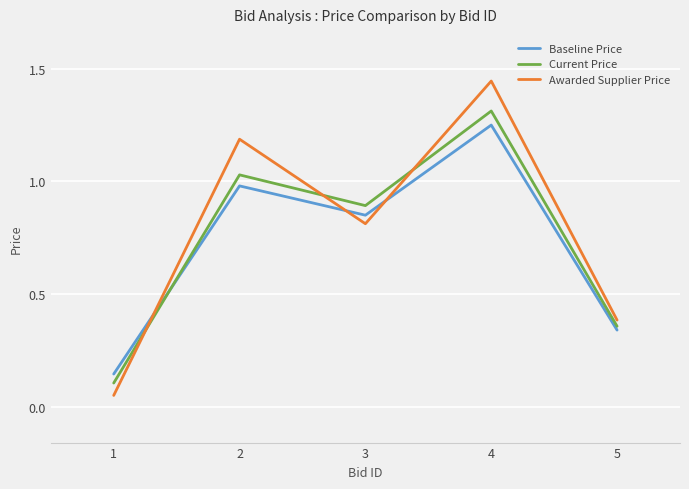

At which label is Awarded Supplier Price closest to 0?

1